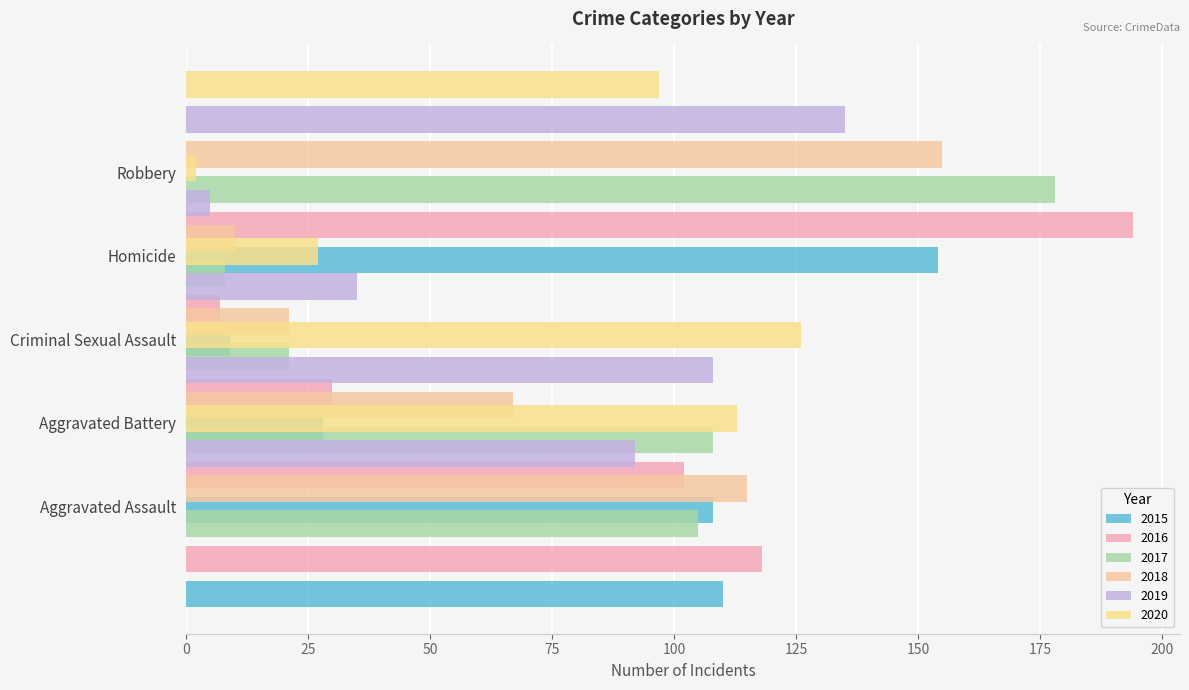

At how many categories does at least one series exceed 108?

3